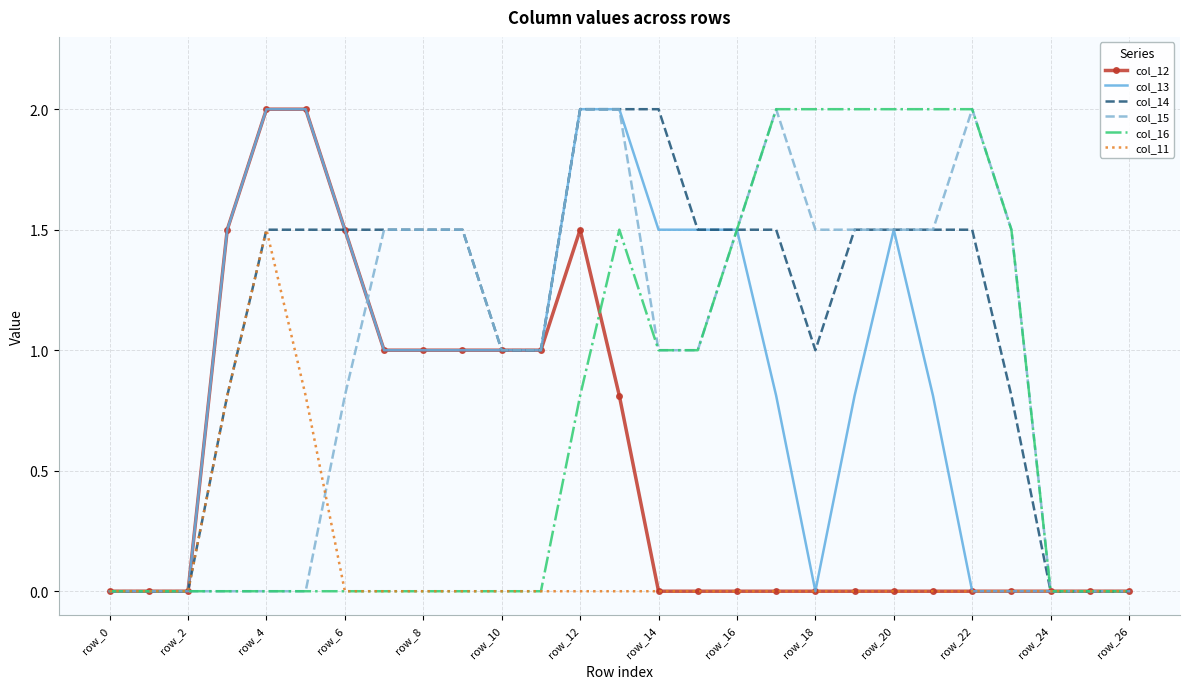

What is the maximum value shown in the chart?

2.0